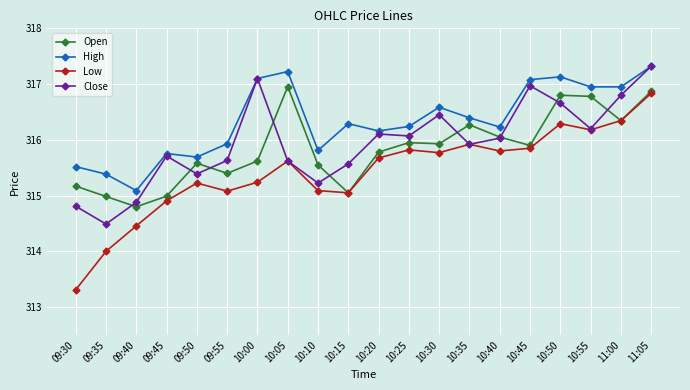

Is it true that Close equals 458.5 at 10:50?

False